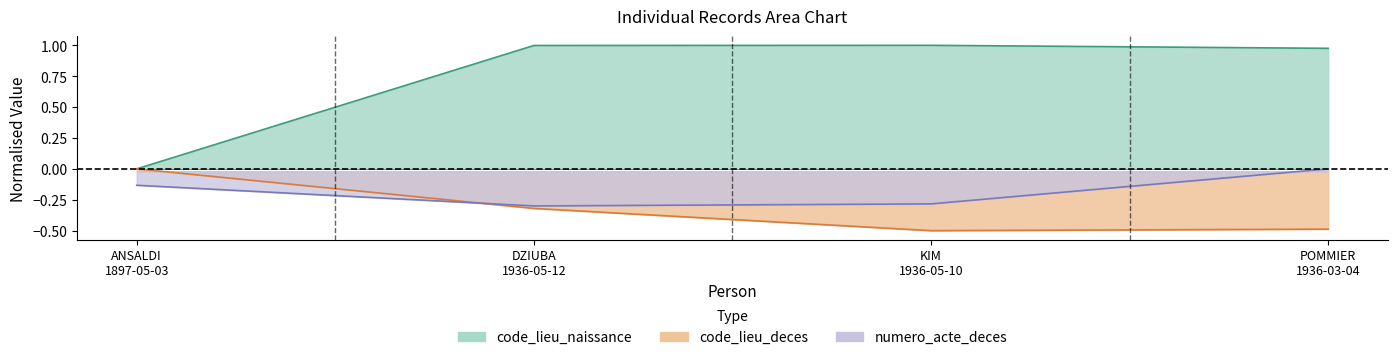

What is the smallest value displayed?

-0.5